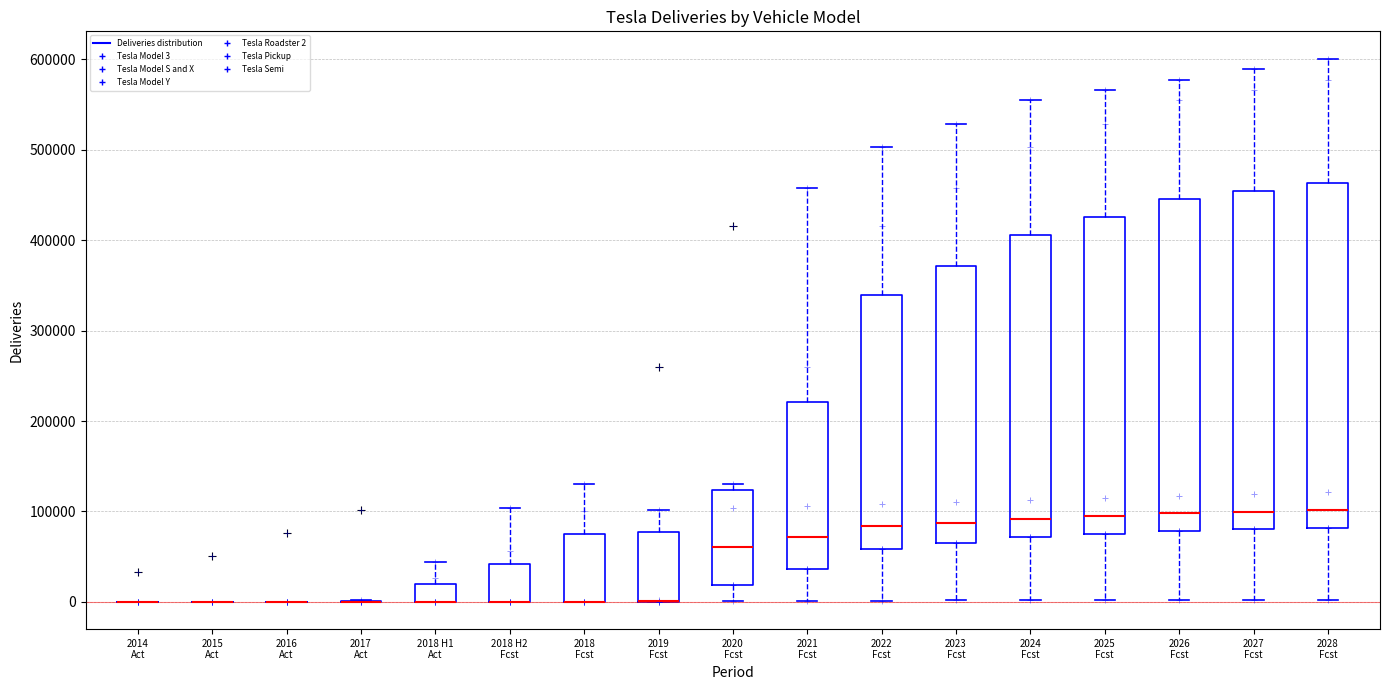

Reading left to right, transcribe this box plot: for each box, give where its median line is, the range the box spans, and where its two whiskers end, as read against the y-axis. The values are not printed on the chart, so give them approximately, as read against the axis.

2014 Act: box collapsed to a line at 0, whiskers 0 to 0
2015 Act: box collapsed to a line at 0, whiskers 0 to 0
2016 Act: box collapsed to a line at 0, whiskers 0 to 0
2017 Act: box collapsed to a line at 0, whiskers 0 to 0
2018 H1 Act: median 0 (drawn on the box's lower edge), box 0 to 20000, whiskers 0 to 40000
2018 H2 Fcst: median 0 (drawn on the box's lower edge), box 0 to 40000, whiskers 0 to 100000
2018 Fcst: median 0 (drawn on the box's lower edge), box 0 to 80000, whiskers 0 to 130000
2019 Fcst: median 0 (drawn on the box's lower edge), box 0 to 80000, whiskers 0 to 100000
2020 Fcst: median 60000, box 20000 to 120000, whiskers 0 to 130000
2021 Fcst: median 70000, box 40000 to 220000, whiskers 0 to 460000
2022 Fcst: median 80000, box 60000 to 340000, whiskers 0 to 500000
2023 Fcst: median 90000, box 60000 to 370000, whiskers 0 to 530000
2024 Fcst: median 90000, box 70000 to 410000, whiskers 0 to 550000
2025 Fcst: median 90000, box 70000 to 430000, whiskers 0 to 570000
2026 Fcst: median 100000, box 80000 to 450000, whiskers 0 to 580000
2027 Fcst: median 100000, box 80000 to 450000, whiskers 0 to 590000
2028 Fcst: median 100000, box 80000 to 460000, whiskers 0 to 600000